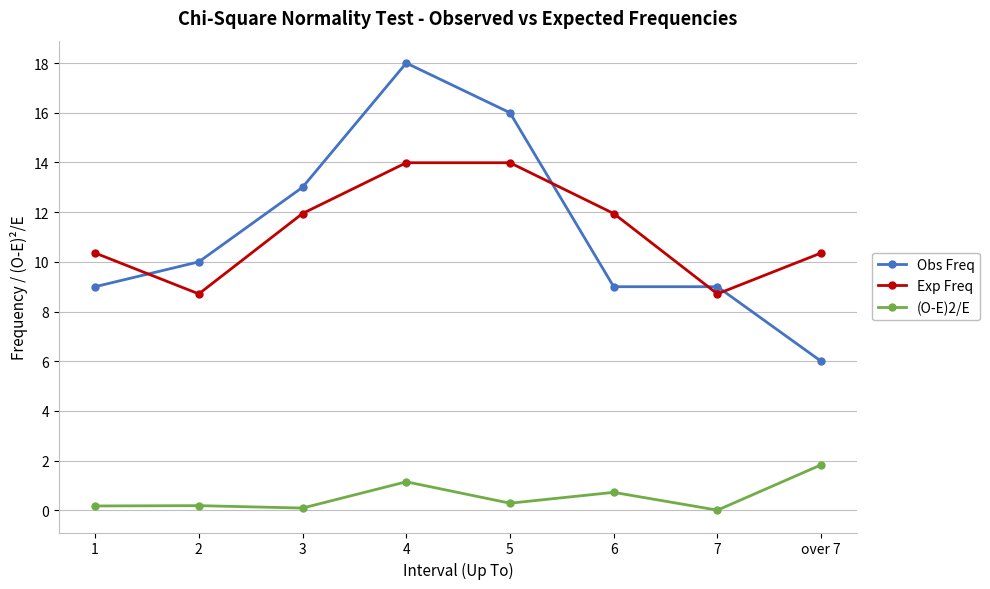

At 7, list the series in order from largest to smallest.

Obs Freq, Exp Freq, (O-E)2/E